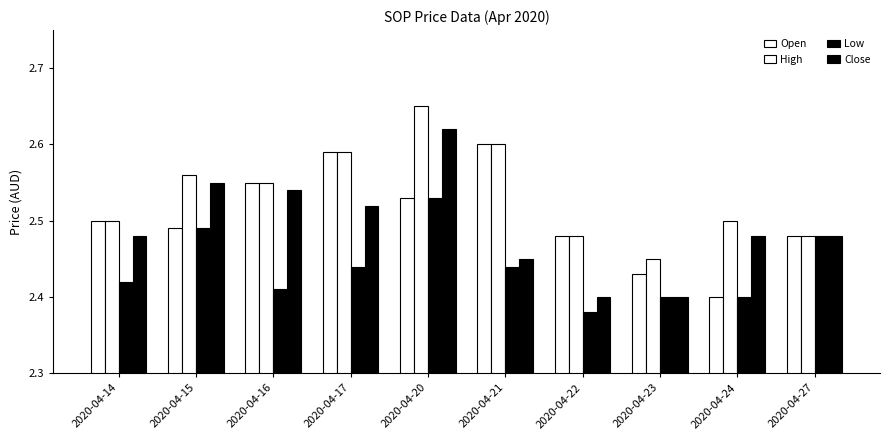

What is the difference between the maximum and minimum values in the High series?

0.2